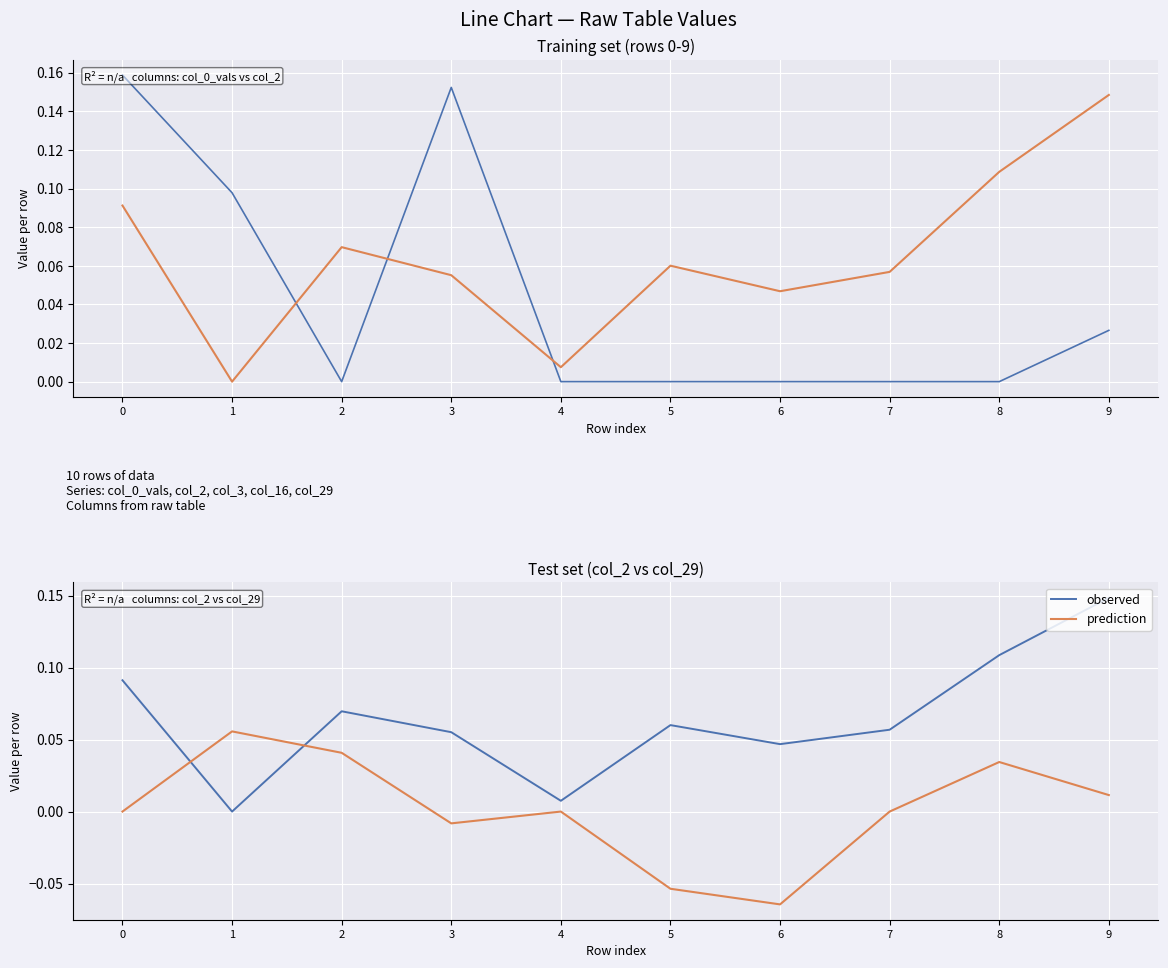

Rank the series by their average value, from highest to lowest.

observed, prediction